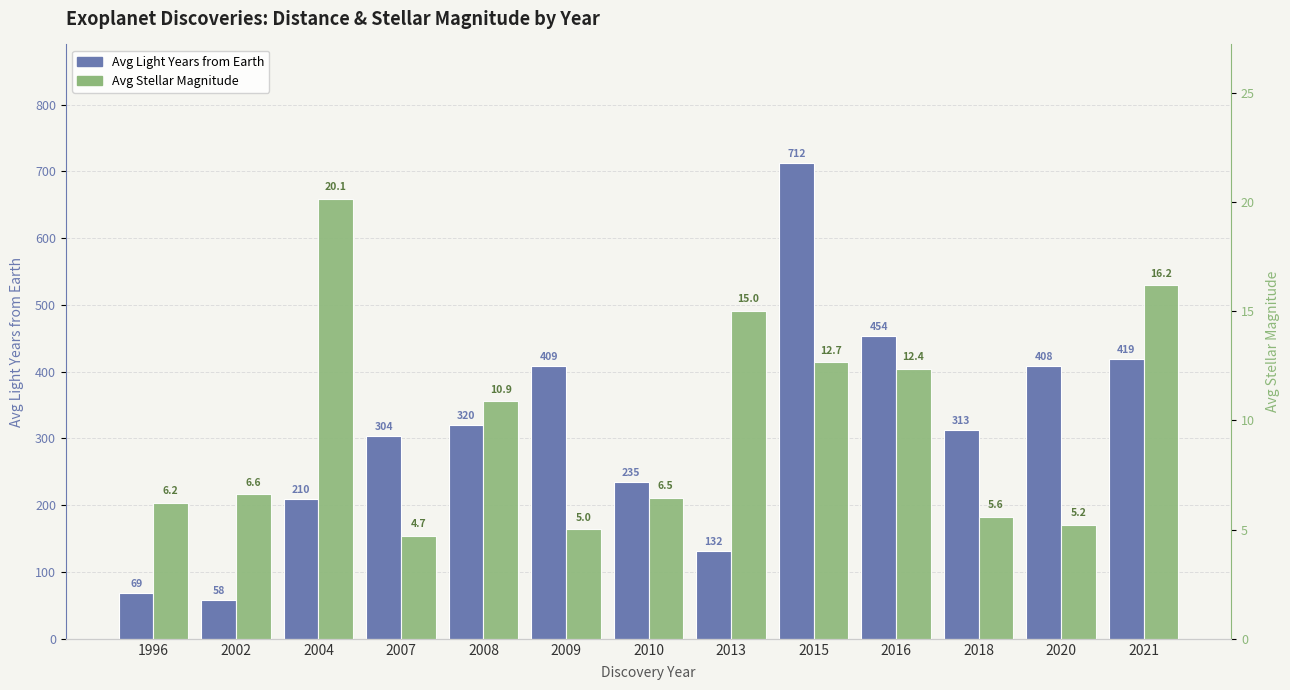

Are the bars horizontal?

No